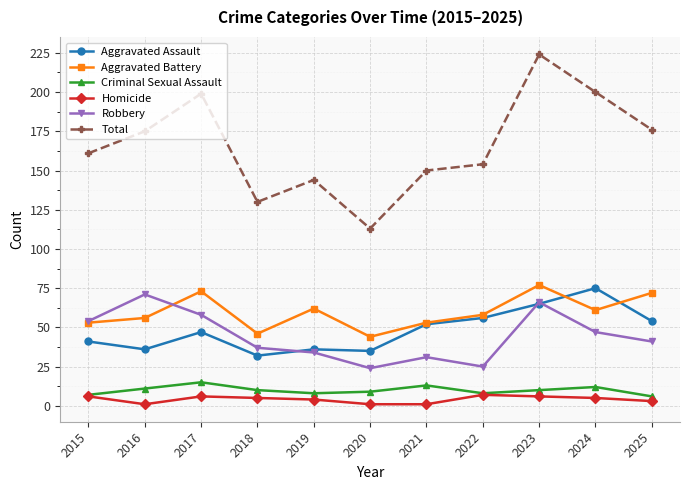

True or false: Total has a value of 49 at 2024.

False